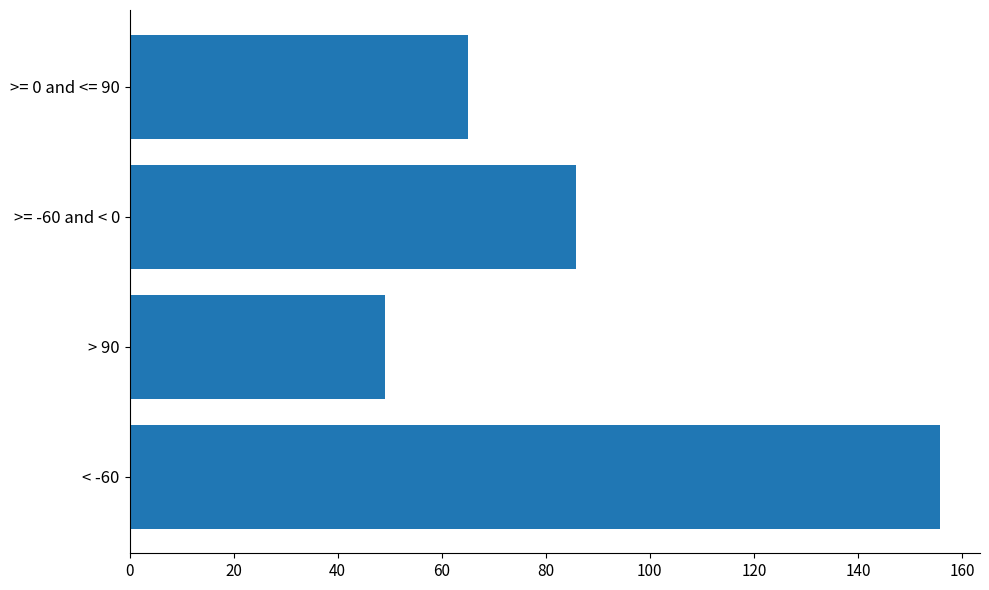

Approximately how many times larger is the value at > 90 compared to >= -60 and < 0?

0.6